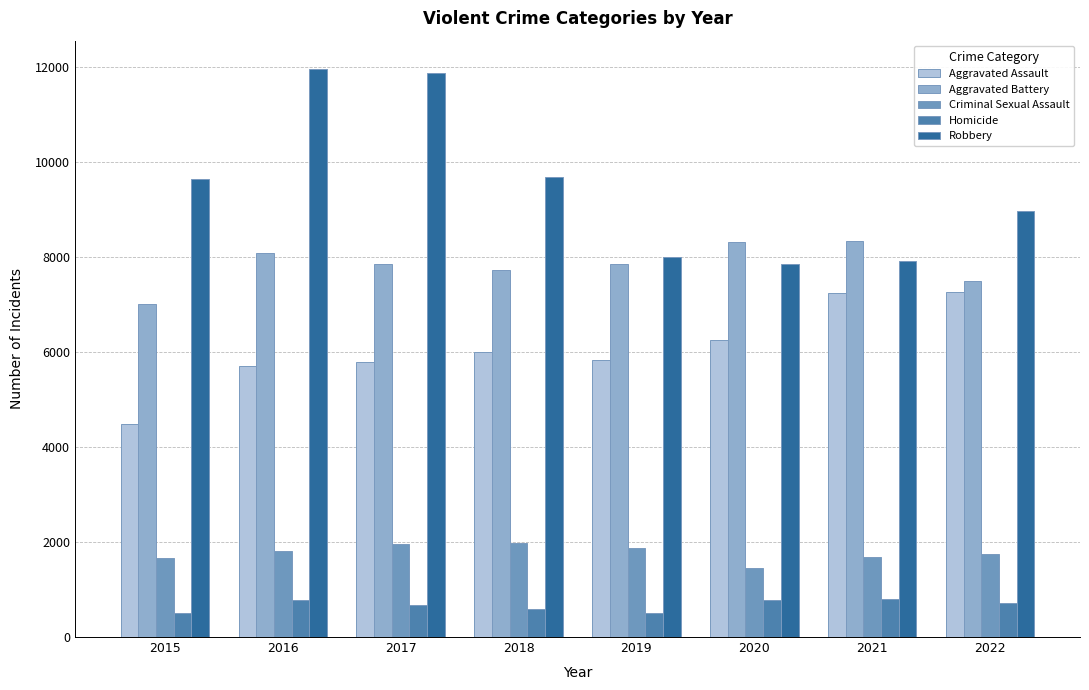

What is the average value of the Robbery series?

9487